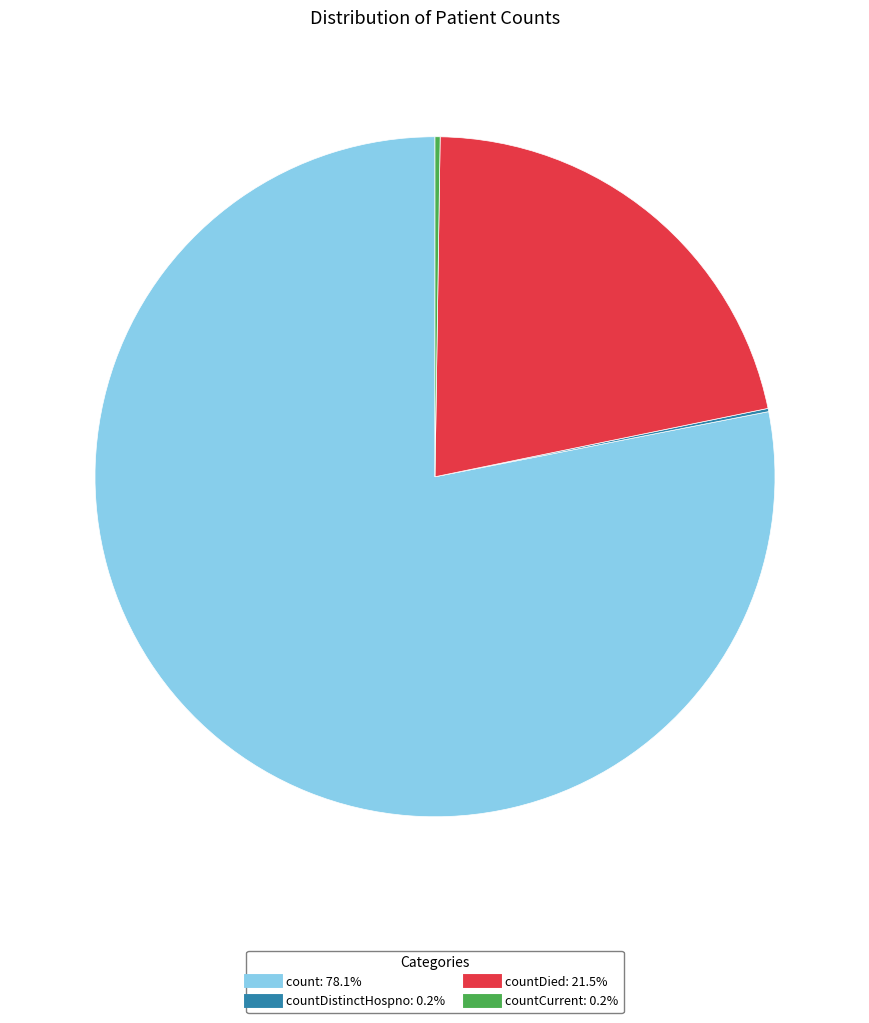

Is there a majority slice in this chart?

Yes